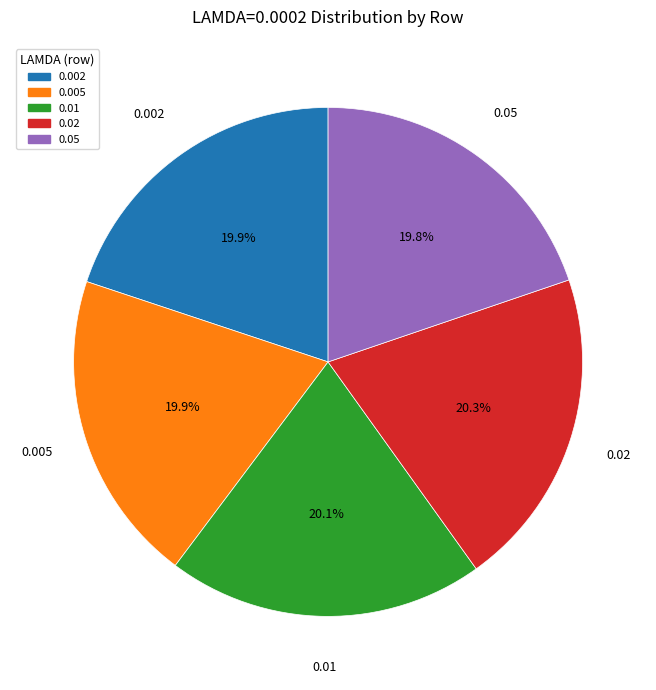

Does any single category account for the majority?

No